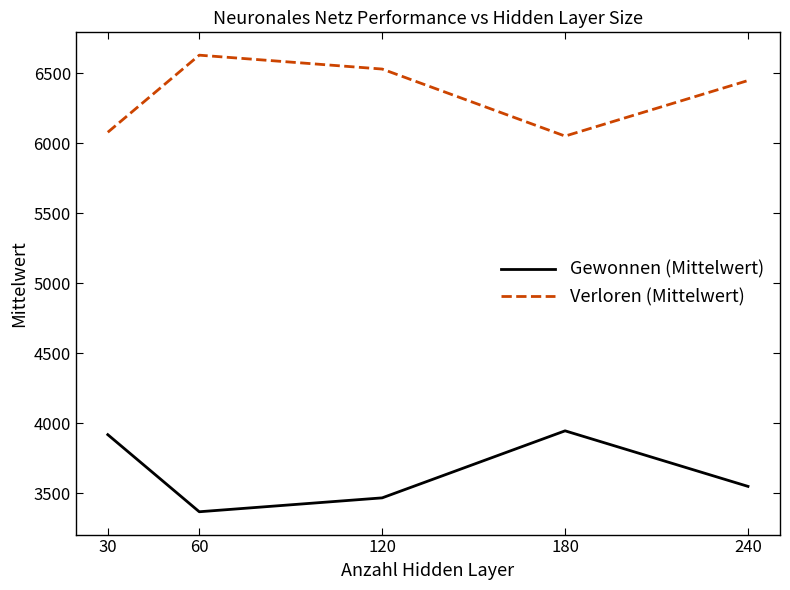

What is the difference between the highest and lowest values at 60?

3261.2